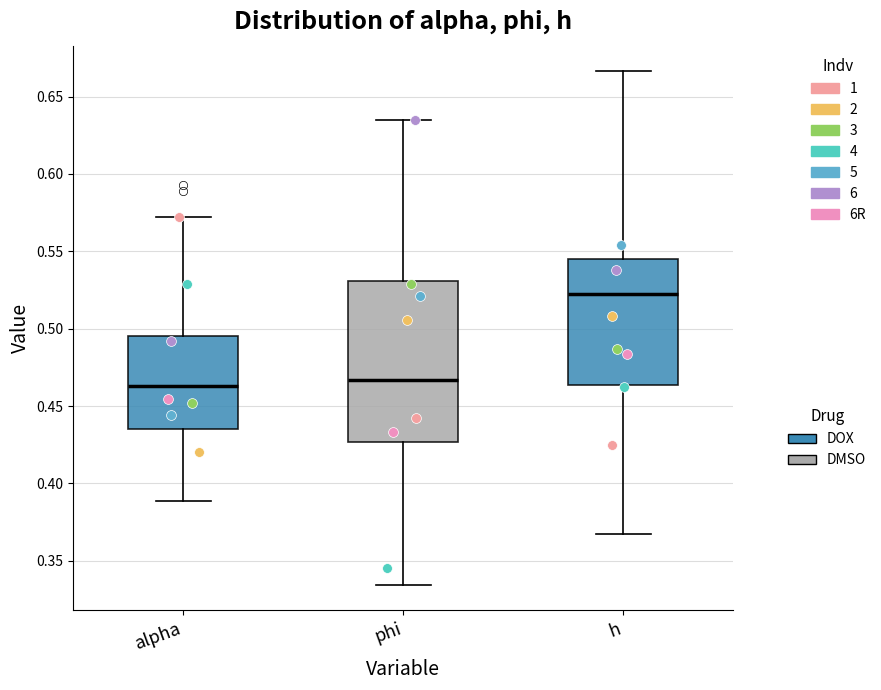

Reading left to right, transcribe this box plot: for each box, give where its median line is, the range the box spans, and where its two whiskers end, as read against the y-axis. The values are not printed on the chart, so give them approximately, as read against the axis.

alpha: median 0.465, box 0.435 to 0.495, whiskers 0.390 to 0.570
phi: median 0.465, box 0.425 to 0.530, whiskers 0.335 to 0.635
h: median 0.520, box 0.465 to 0.545, whiskers 0.365 to 0.665